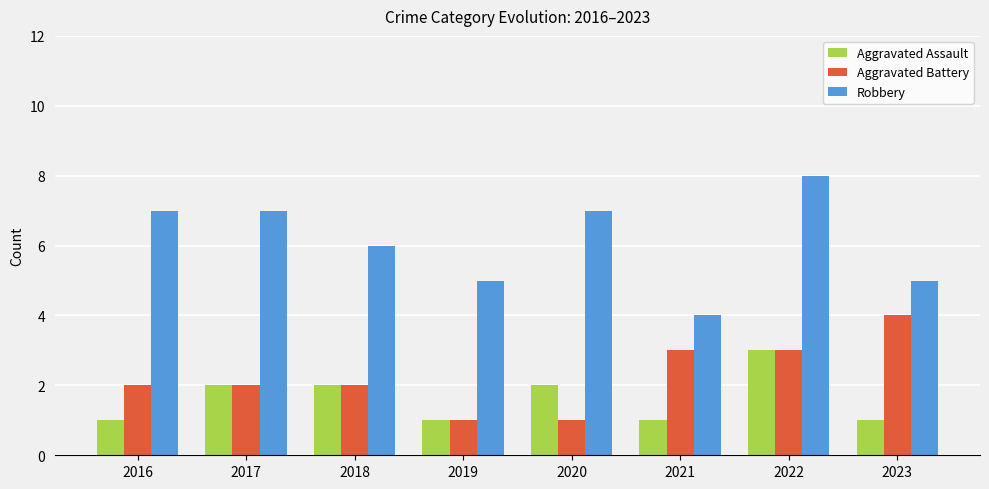

Which category has the highest value across all series?

2022